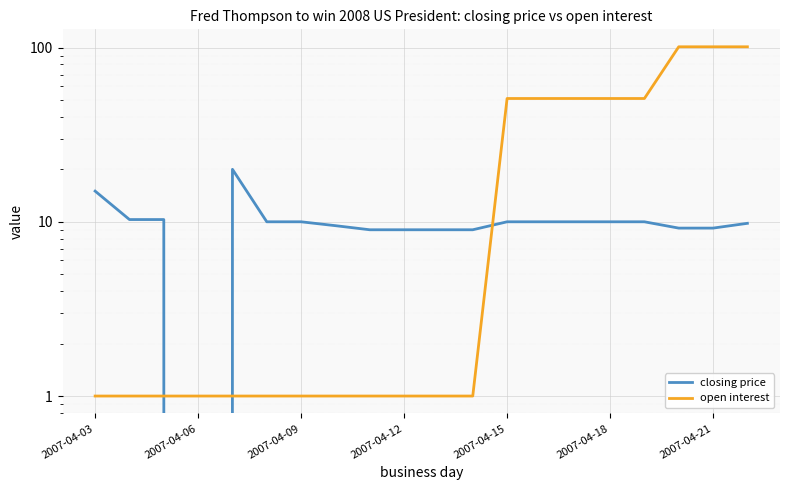

How many lines are shown in the chart?

2